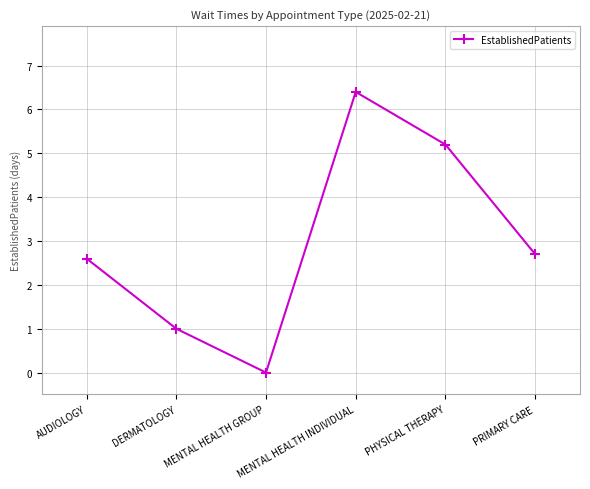

What is the difference between the values at MENTAL HEALTH INDIVIDUAL and PRIMARY CARE?

3.7